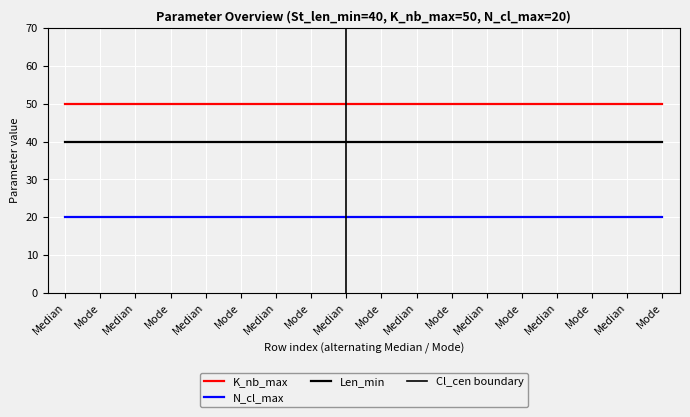

What is the minimum value shown in the chart?

20